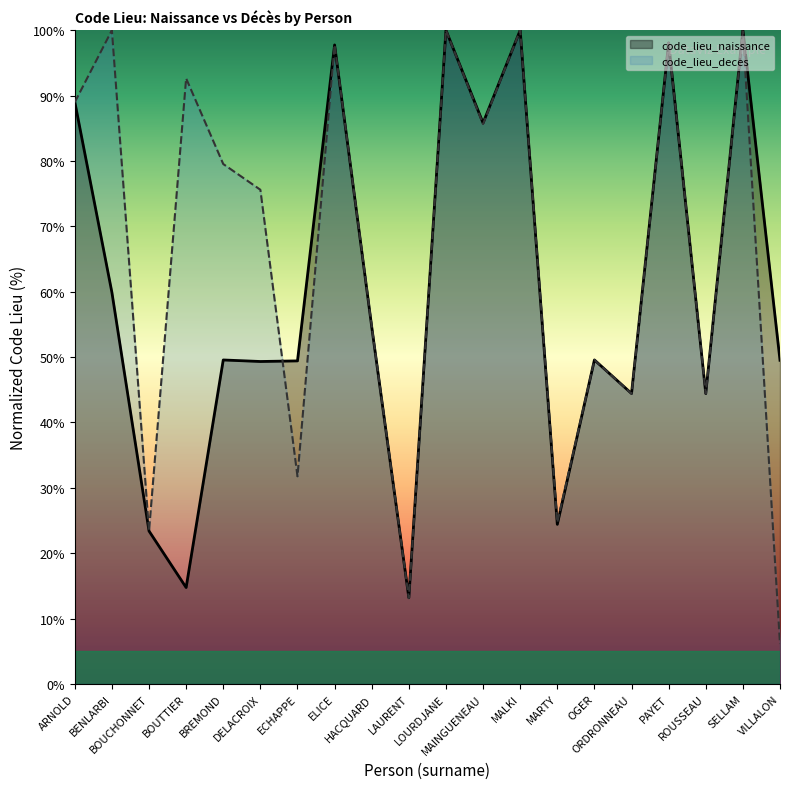

What is the sum of the code_lieu_deces values at ARNOLD and ROUSSEAU?

133.4